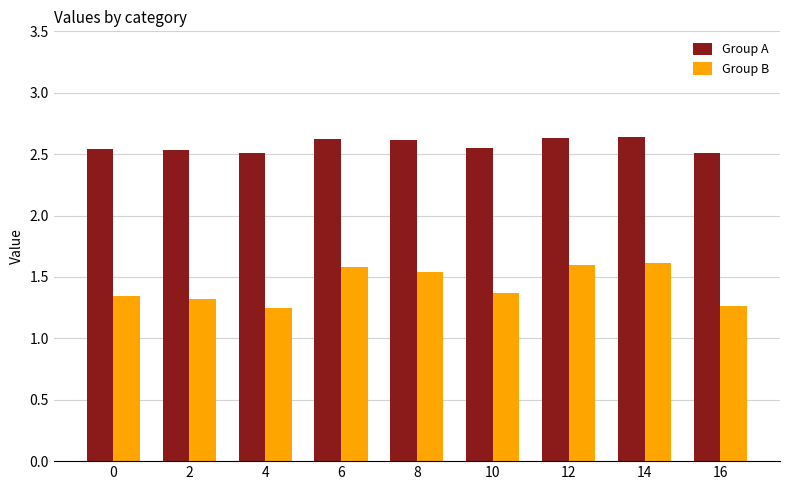

Which series changed the most between 0 and 12?

Group B